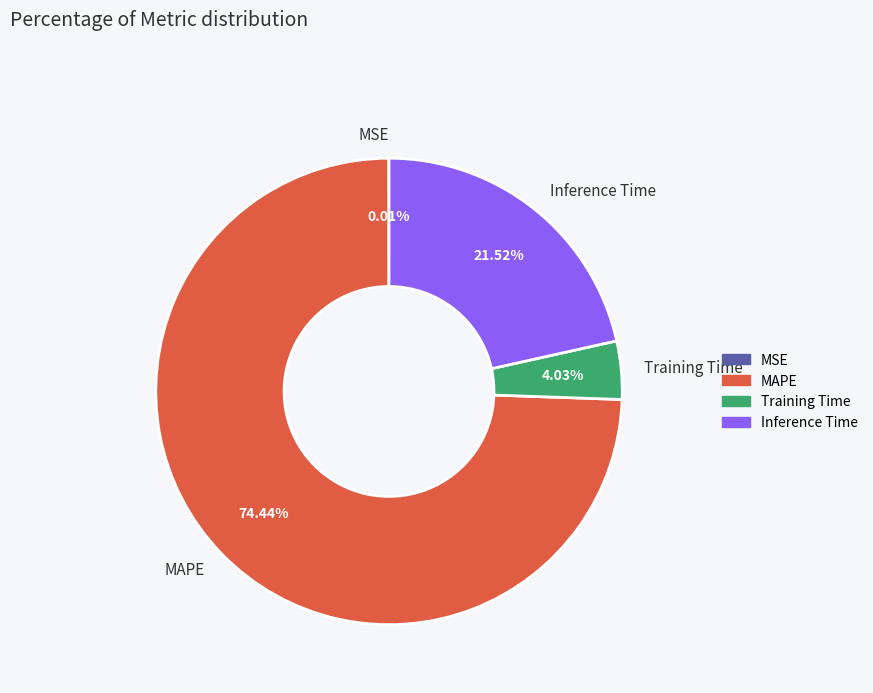

What is the largest slice in the pie chart?

MAPE